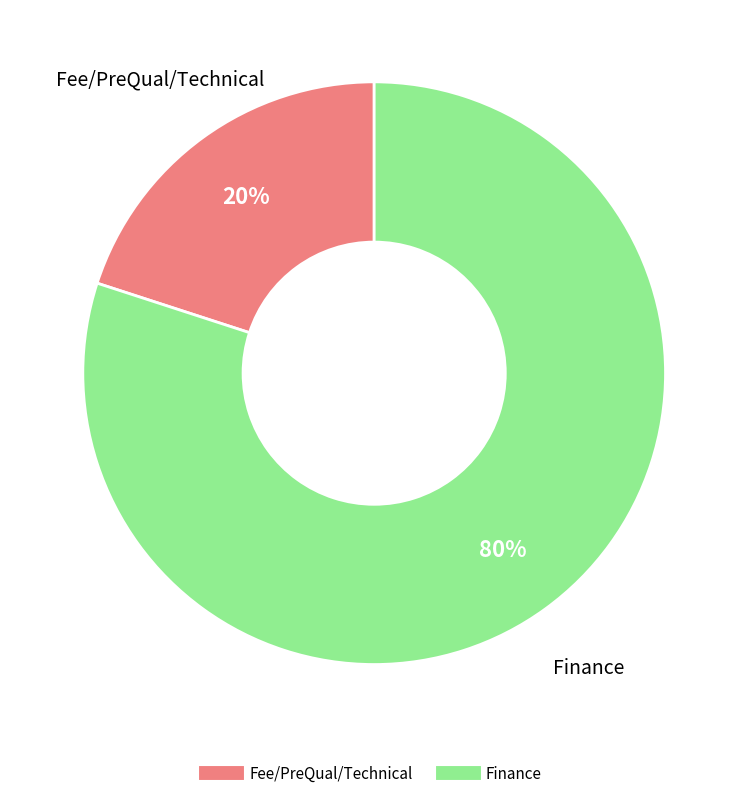

To the nearest percent, what is the average slice percentage?

50%